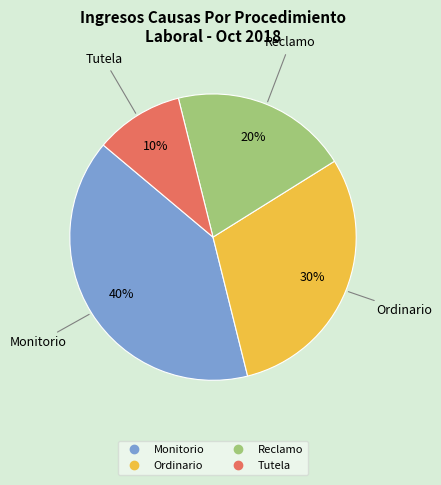

Count the number of slices in the pie.

4